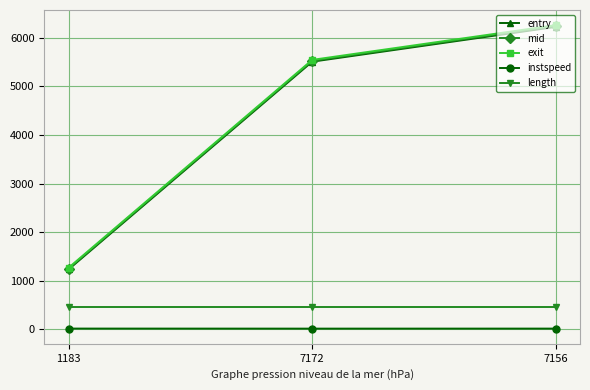

What position from the left is 7172?

2